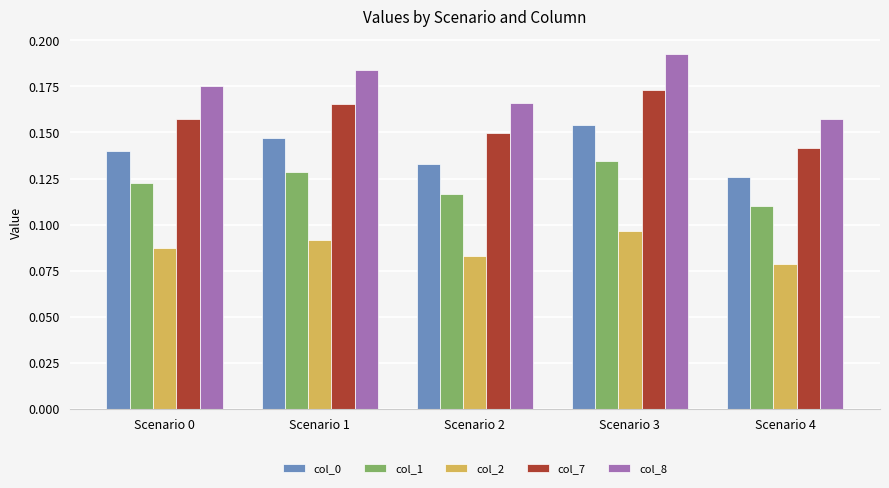

The col_7 series shows 0.3 at Scenario 0. True or false?

False